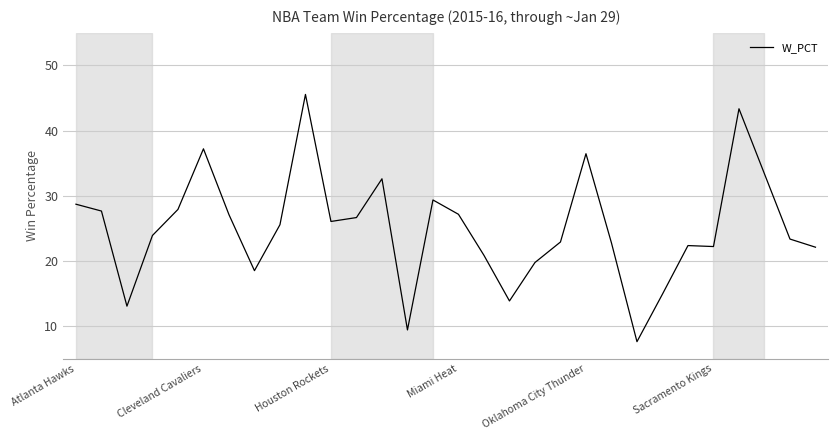

What is the minimum value shown in the chart?

7.6